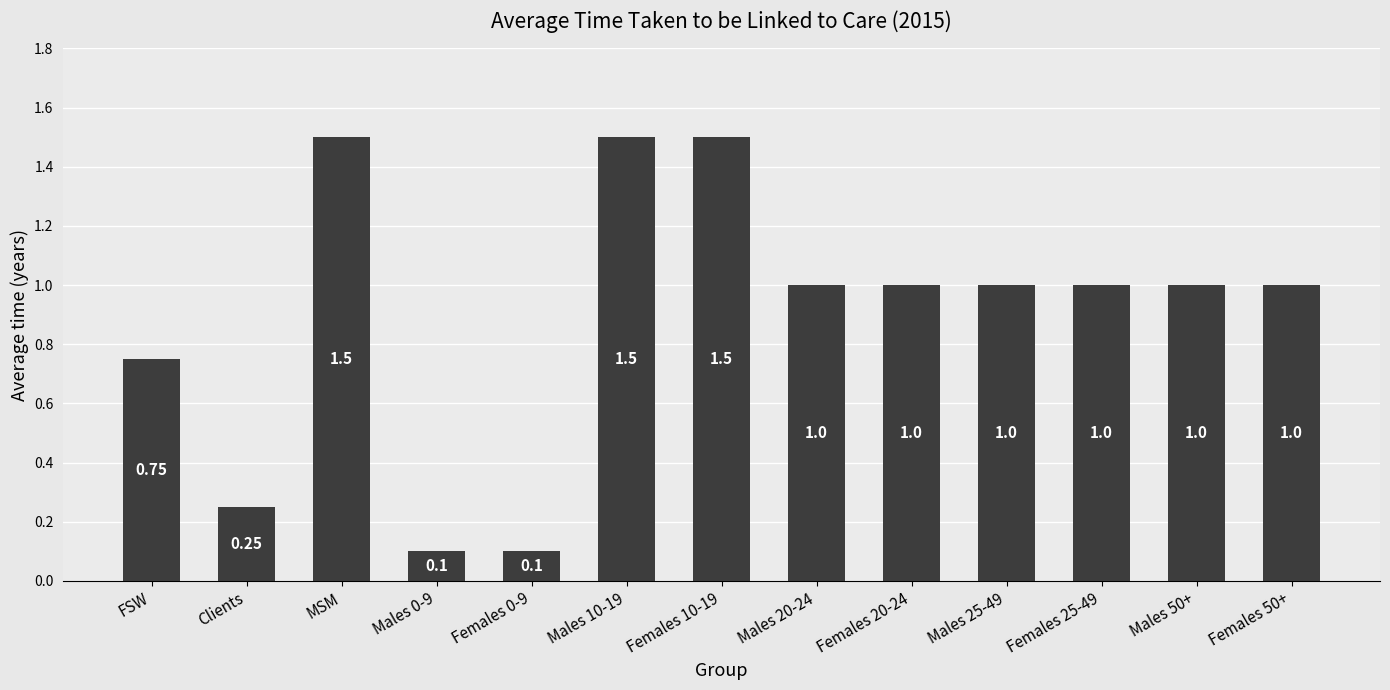

How many values are below 1?

4